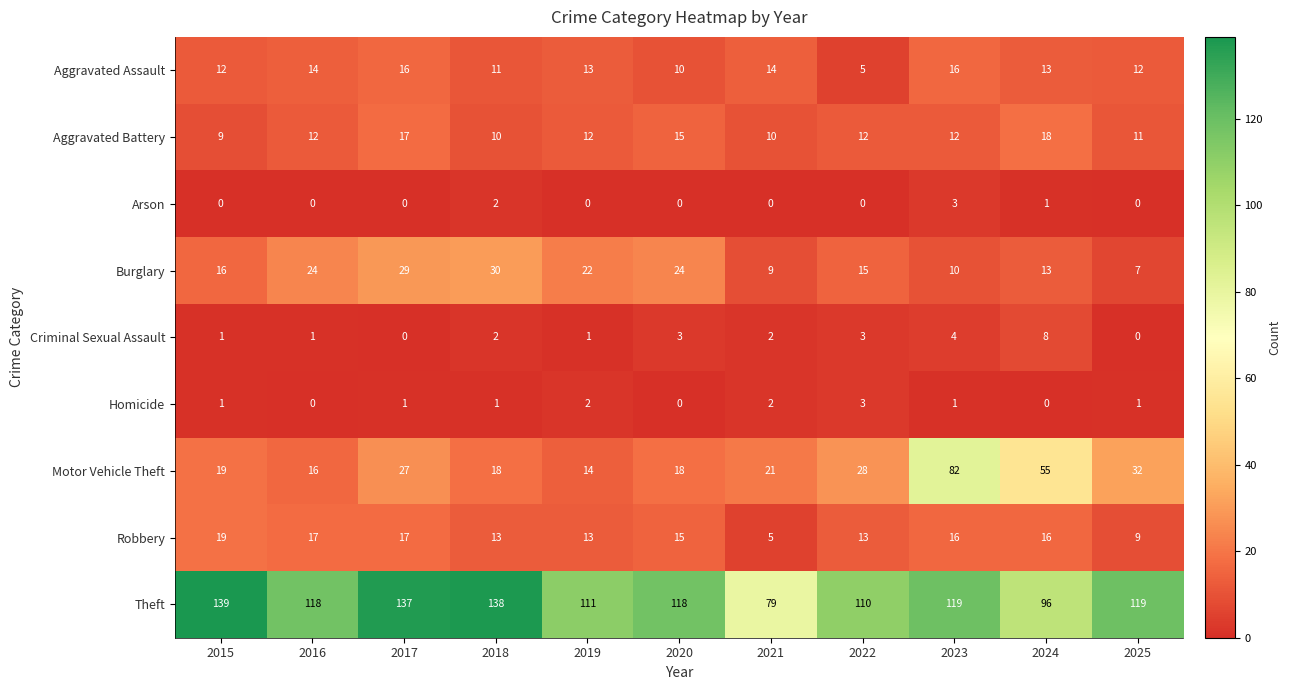

Between 2015 and 2018, which series saw the biggest shift?

Burglary